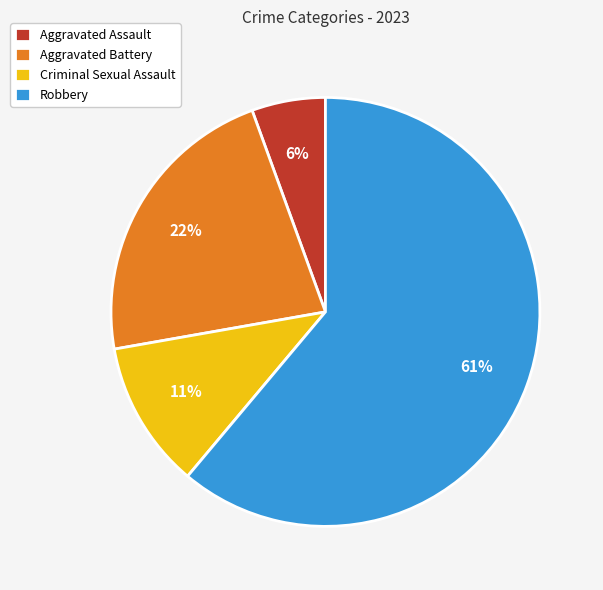

Between Criminal Sexual Assault and Robbery, which is larger?

Robbery